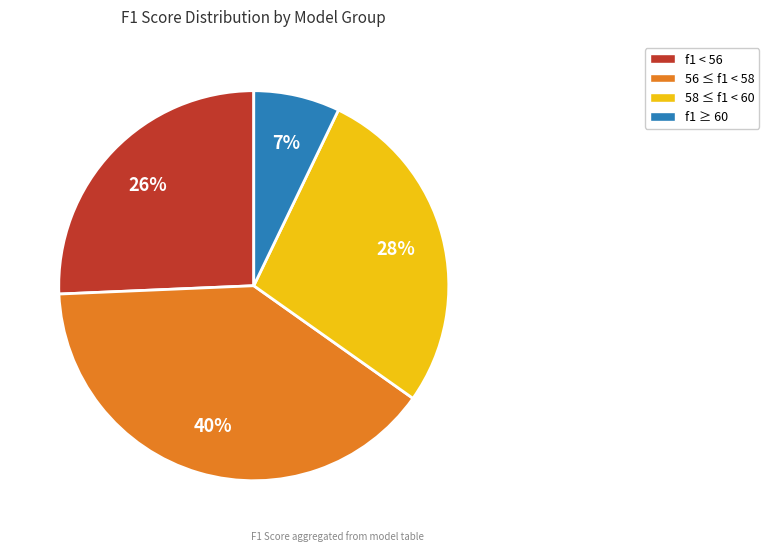

To the nearest percent, what is the average slice percentage?

25%